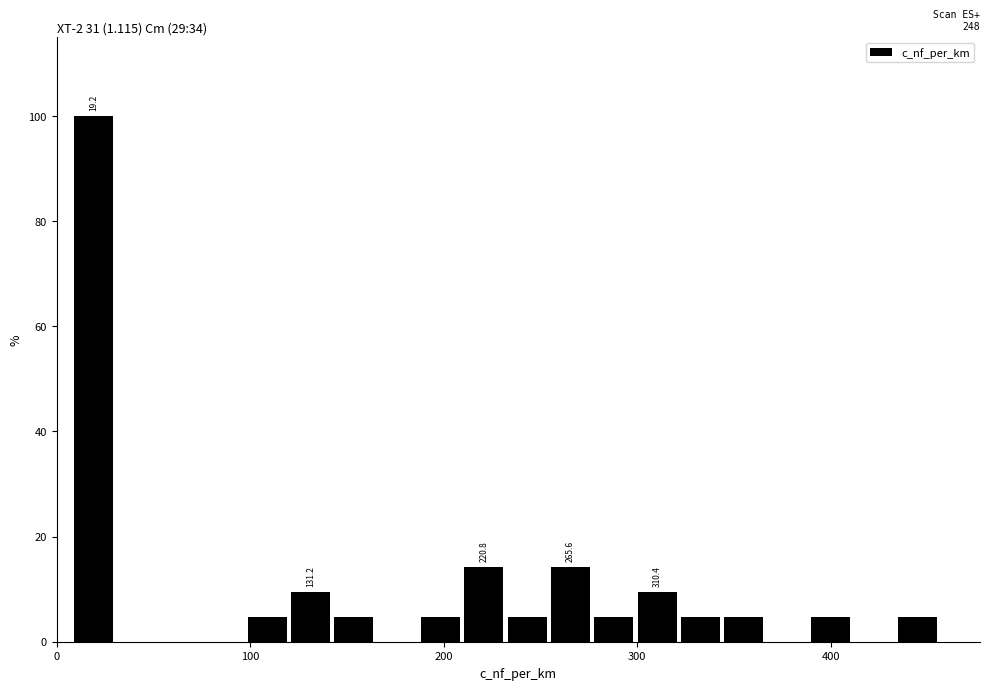

Read against the x-axis, roughly where is the centre of the tallest bar?

20